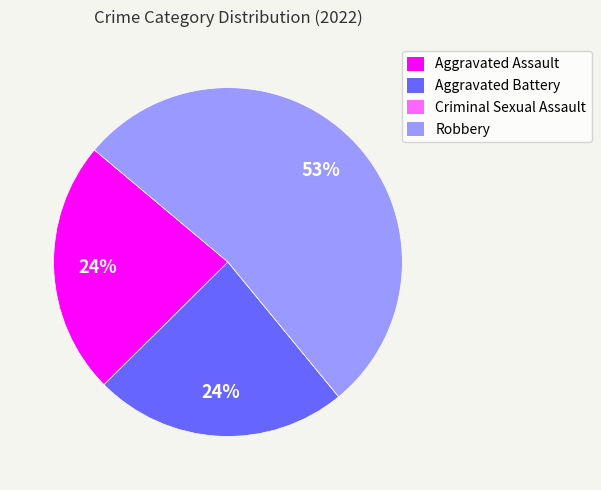

Between Aggravated Assault and Robbery, which is larger?

Robbery